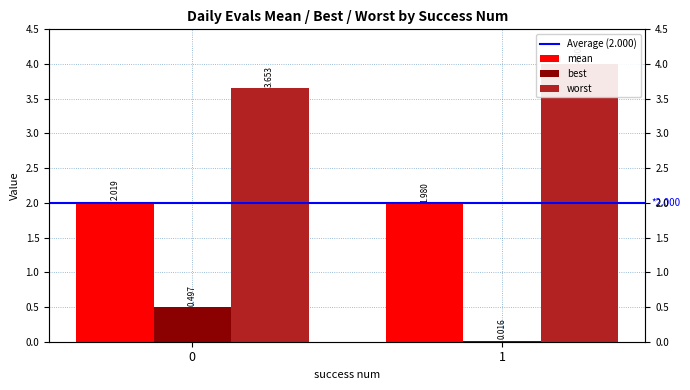

Reading left to right, extract all data points from this chart.

Average (2.000): 0=2.0	1=2.0
mean: 0=2.0	1=2.0
best: 0=0.5	1=0.0
worst: 0=3.7	1=4.0